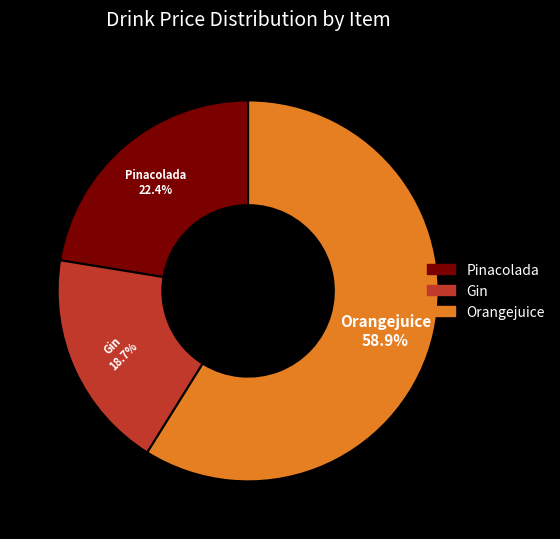

Which category has the biggest portion of the pie?

Orangejuice